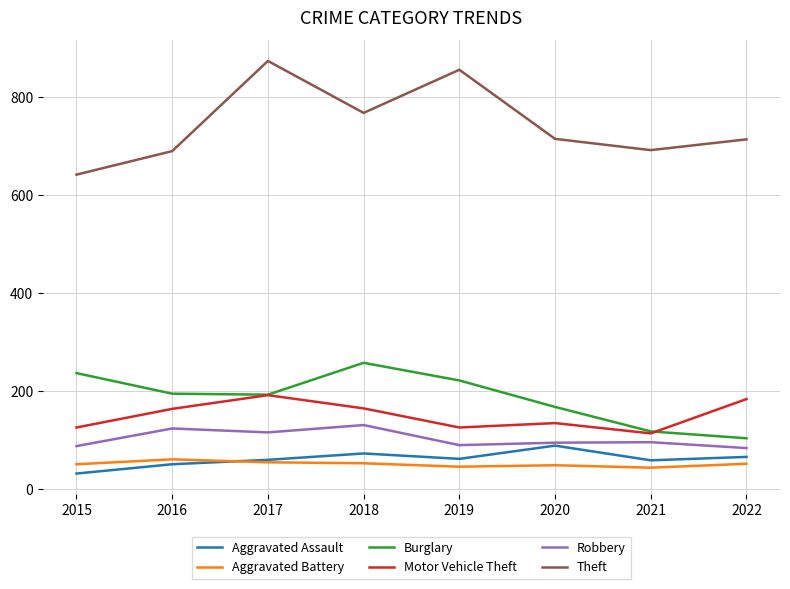

What is the sum of all Aggravated Battery values?

403